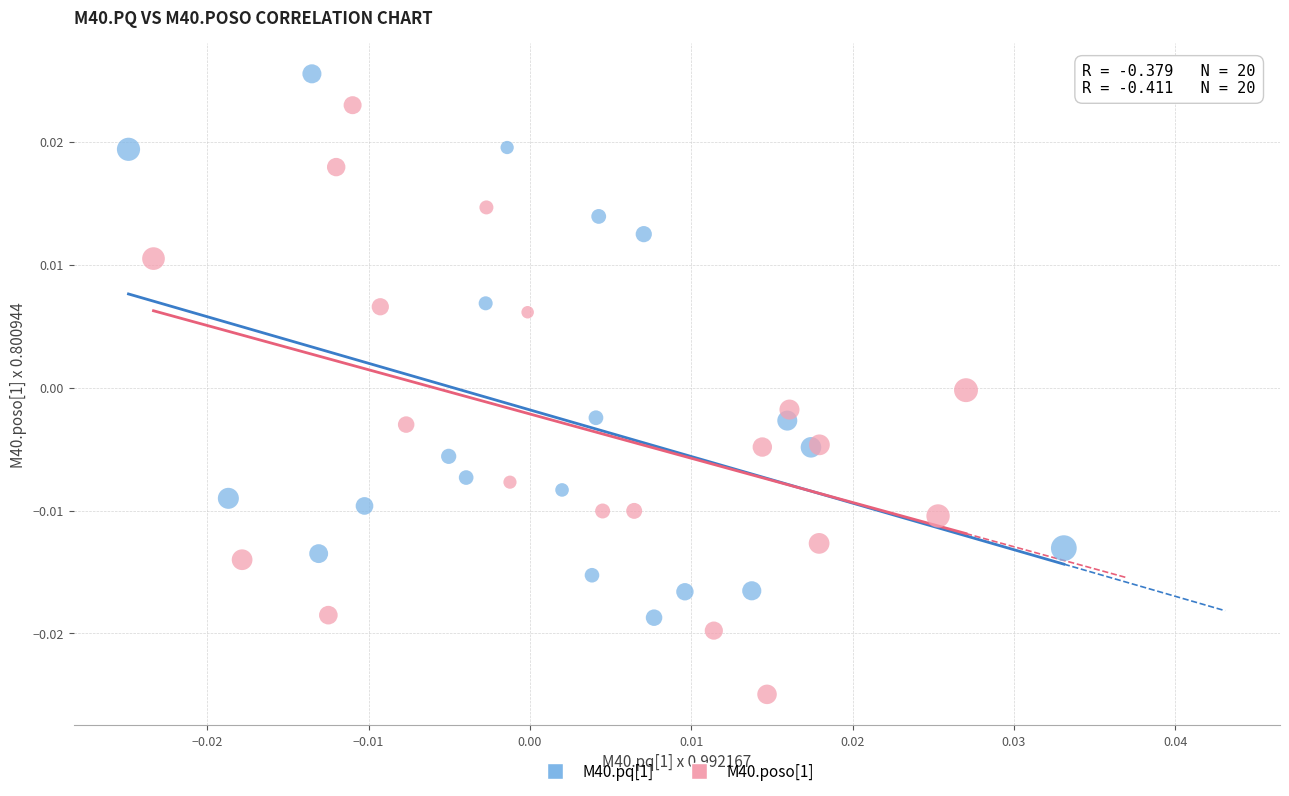

Which series reaches the maximum Y coordinate?

M40.pq[1]